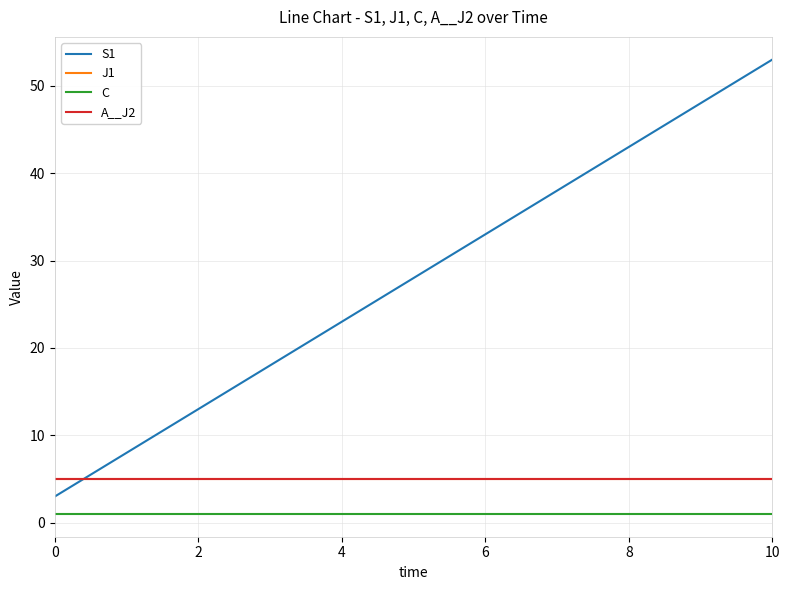

Does the chart display data point markers on the line(s)?

No